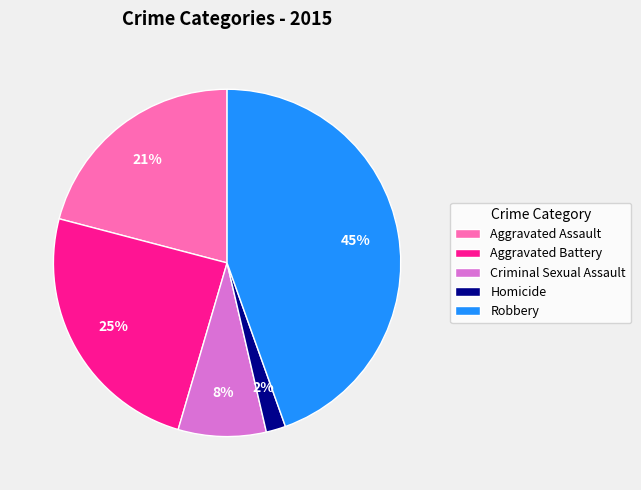

The Homicide slice represents 13% of the pie. True or false?

False